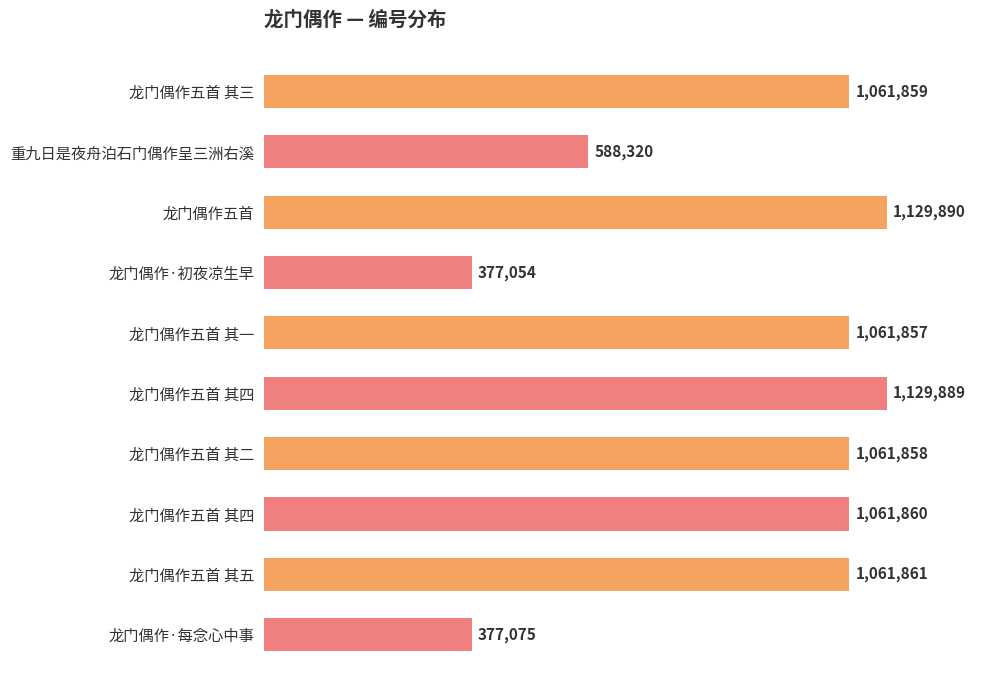

Are the bars horizontal?

Yes